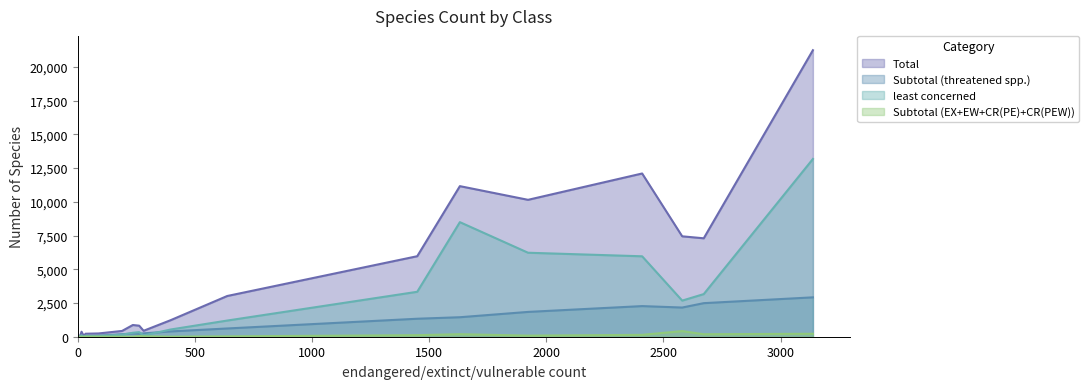

How many interior local valleys does the Total series have?

6